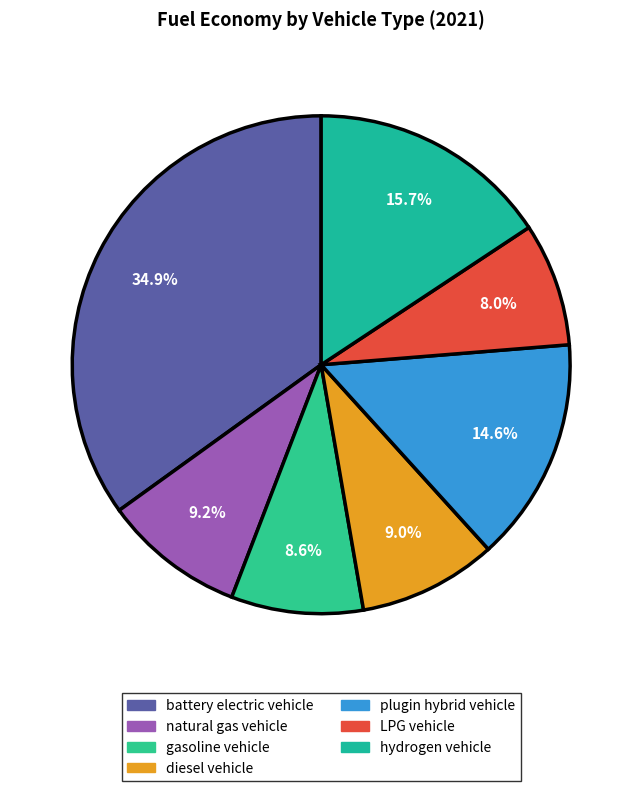

Does any single category account for the majority?

No